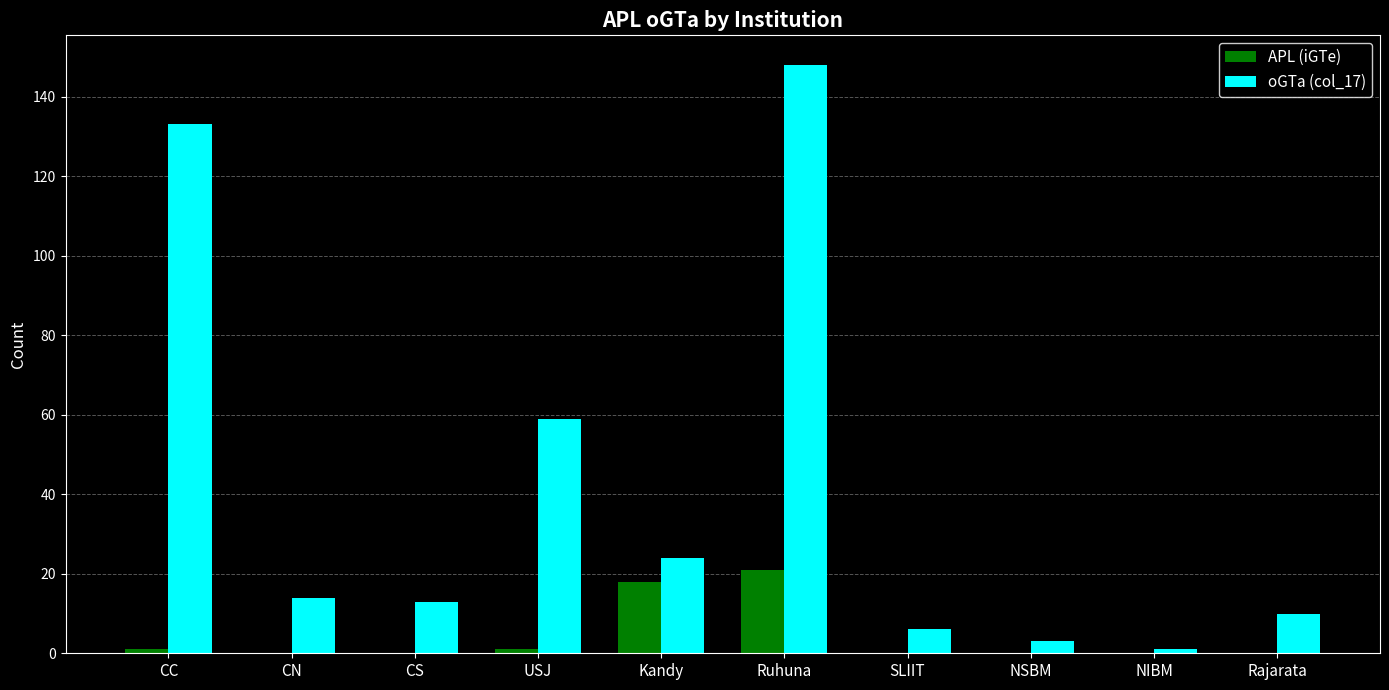

Which series changed the most between USJ and Rajarata?

oGTa (col_17)